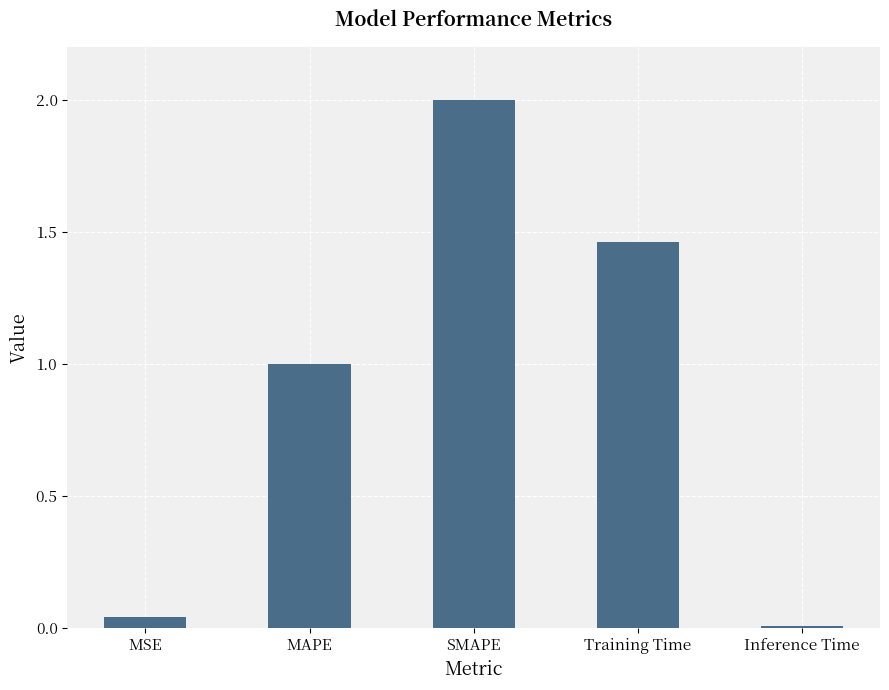

What is the average value?

0.9